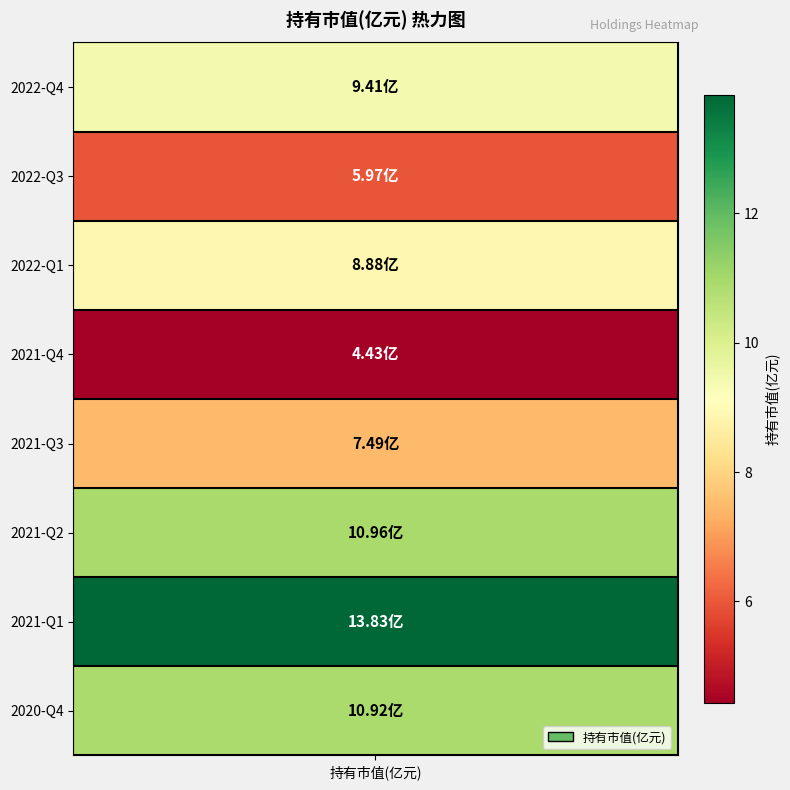

True or false: the data shows 4.4 at 2021-Q4.

True